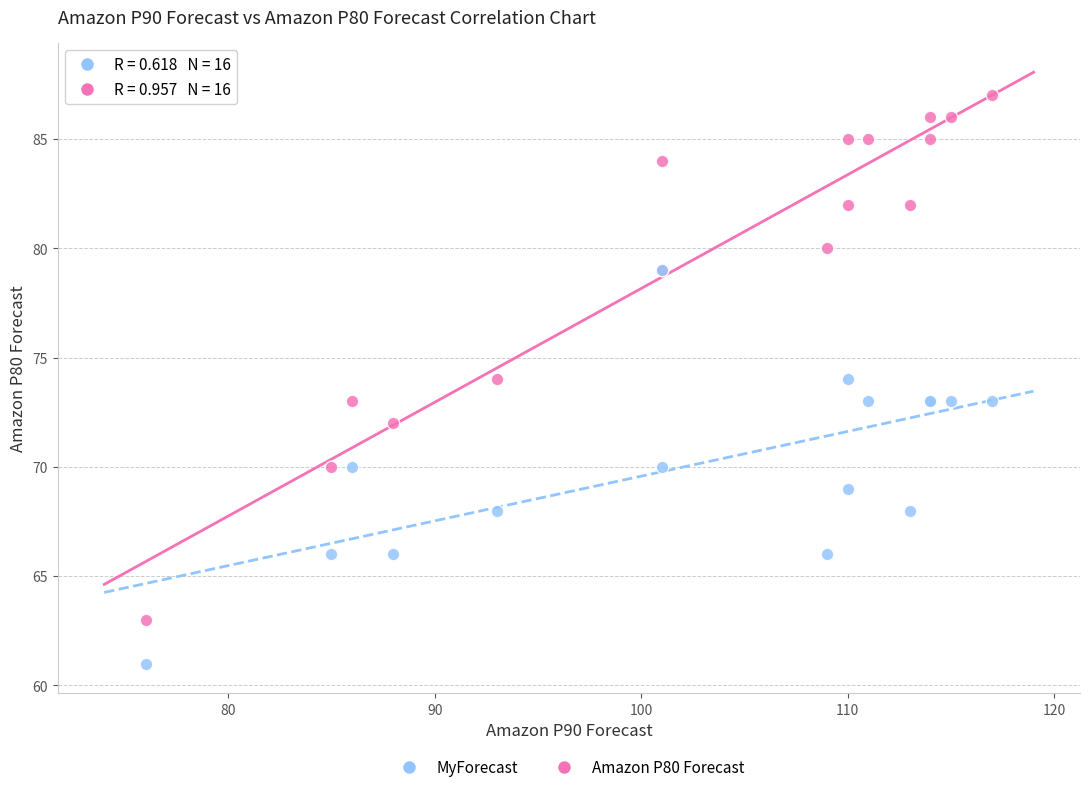

Which series has the largest Y range (max minus min)?

Amazon P80 Forecast